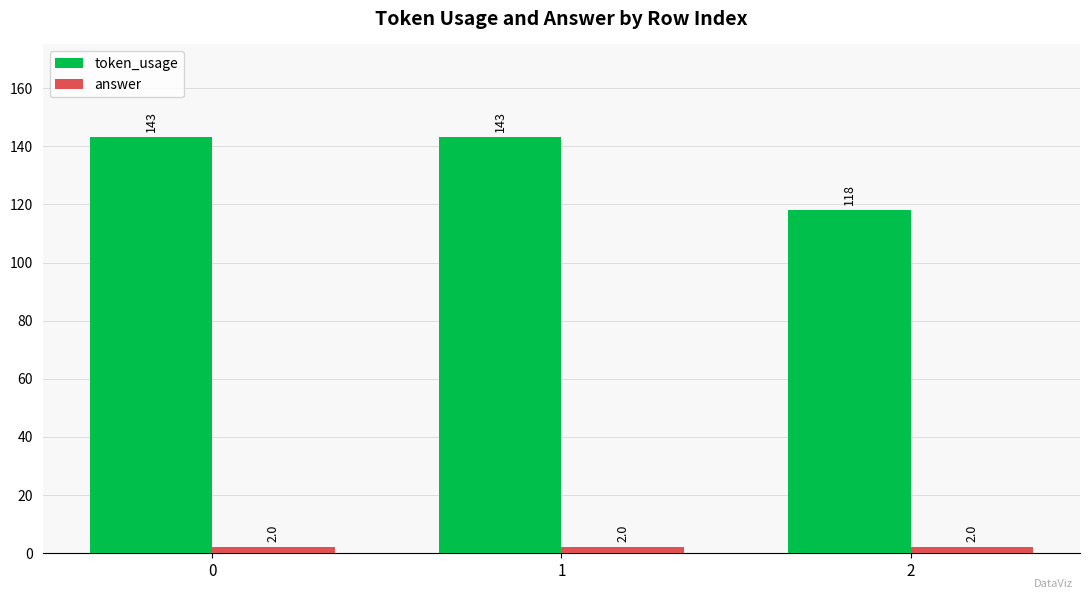

Reading left to right, what are all the values shown in this chart?

token_usage: 143	143	118
answer: 2	2	2